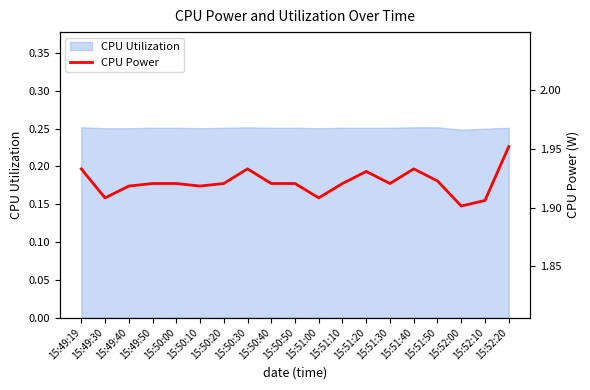

List the labels in order of value, smallest first.

15:52:00, 15:52:10, 15:49:30, 15:51:00, 15:49:40, 15:50:10, 15:49:50, 15:50:00, 15:50:20, 15:50:40, 15:50:50, 15:51:10, 15:51:30, 15:51:50, 15:51:20, 15:49:19, 15:50:30, 15:51:40, 15:52:20